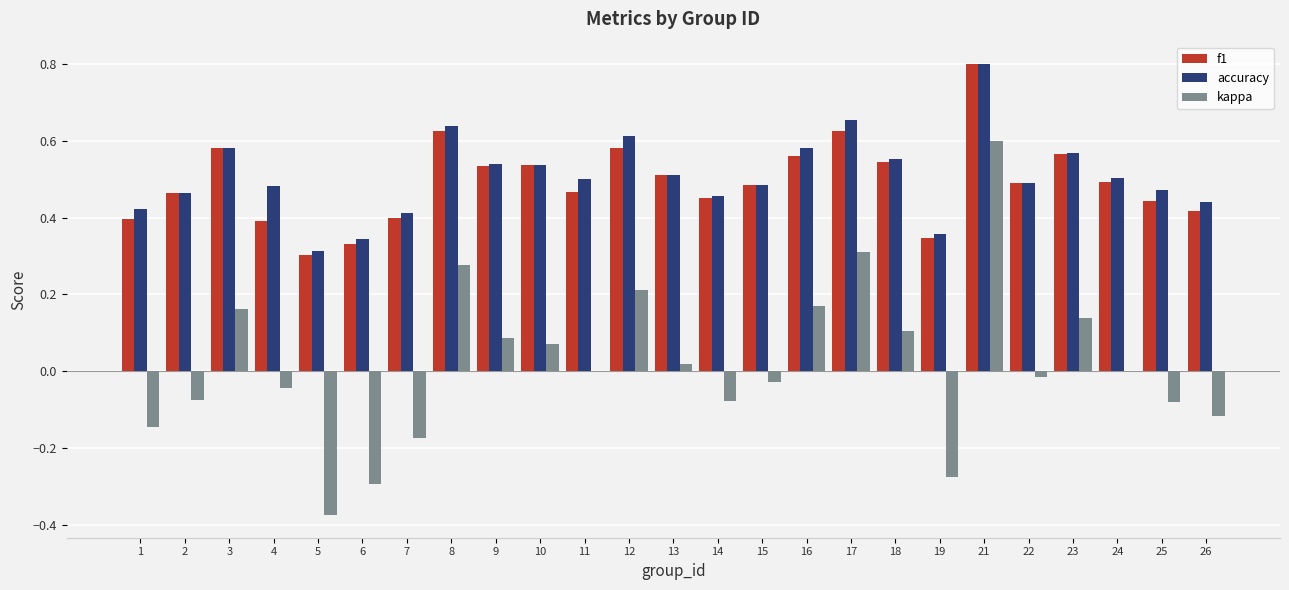

Which series changed the most between 1 and 25?

kappa